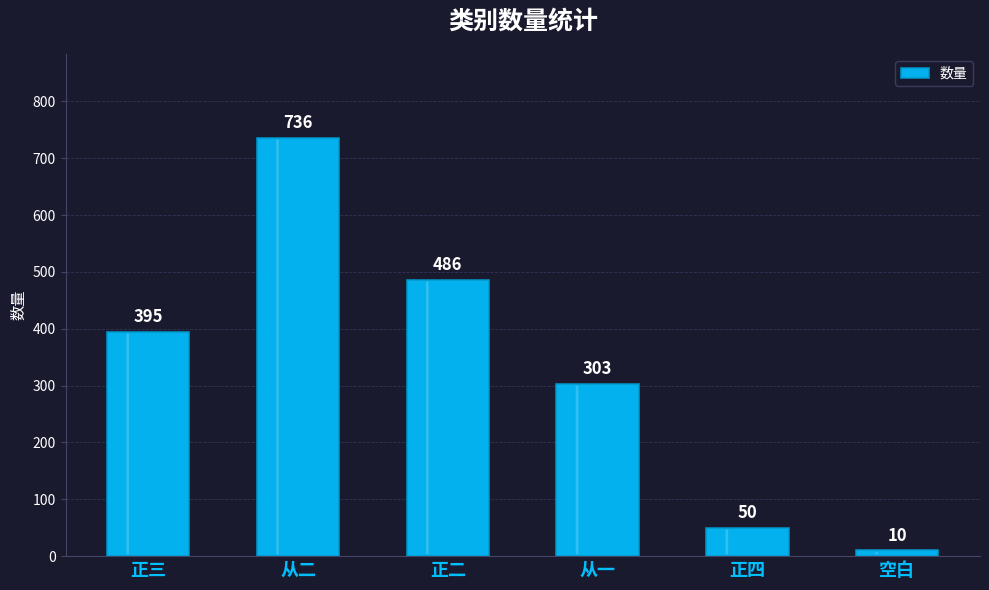

List the labels in order of value, smallest first.

空白, 正四, 从一, 正三, 正二, 从二